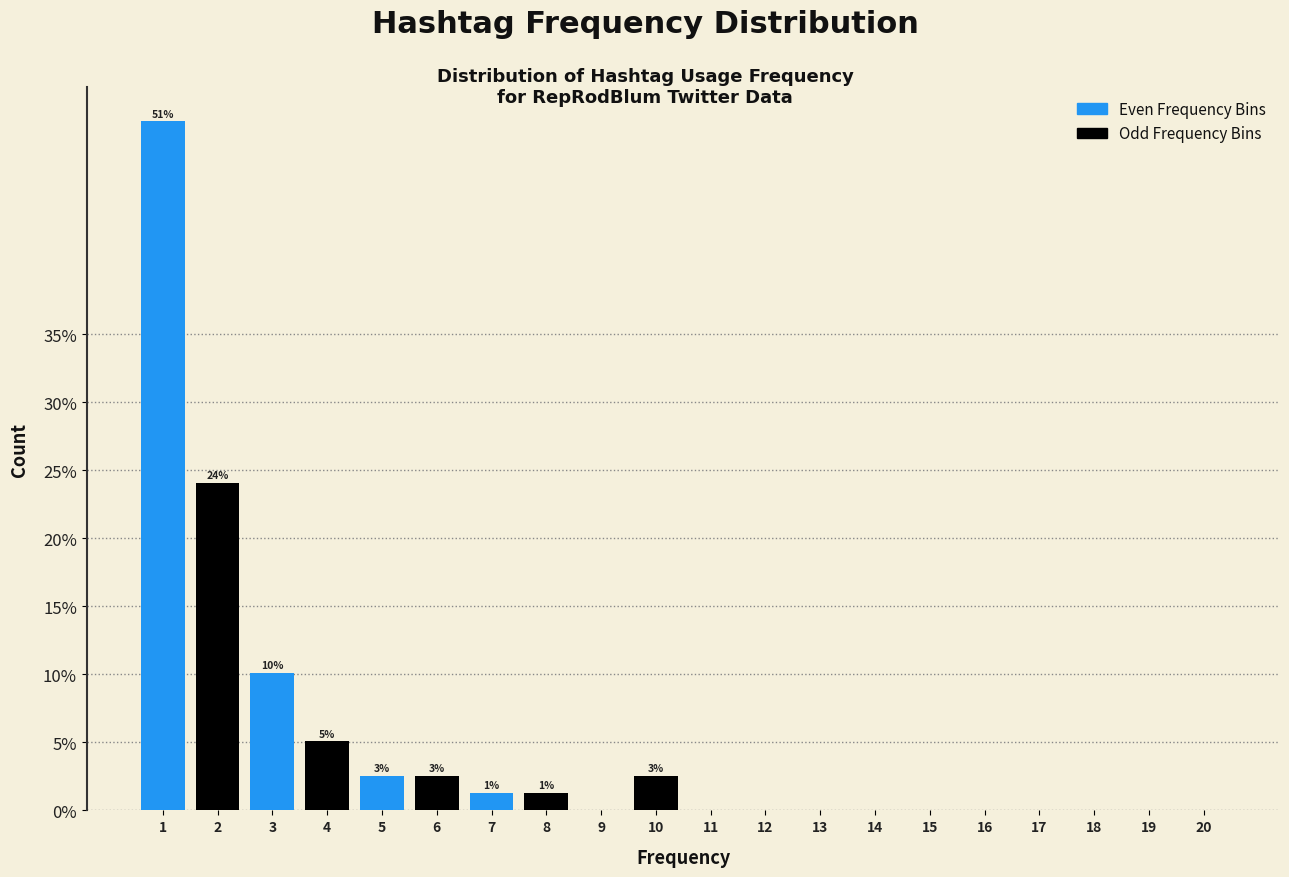

Reading right to left, what are all the values shown in this chart?

20=0.0	19=0.0	18=0.0	17=0.0	16=0.0	15=0.0	14=0.0	13=0.0	12=0.0	11=0.0	10=2.5	9=0.0	8=1.3	7=1.3	6=2.5	5=2.5	4=5.1	3=10.1	2=24.1	1=50.6